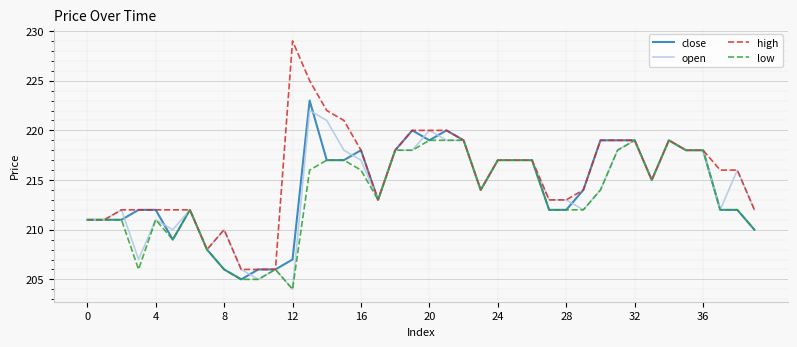

Which series has the largest total across all categories?

high